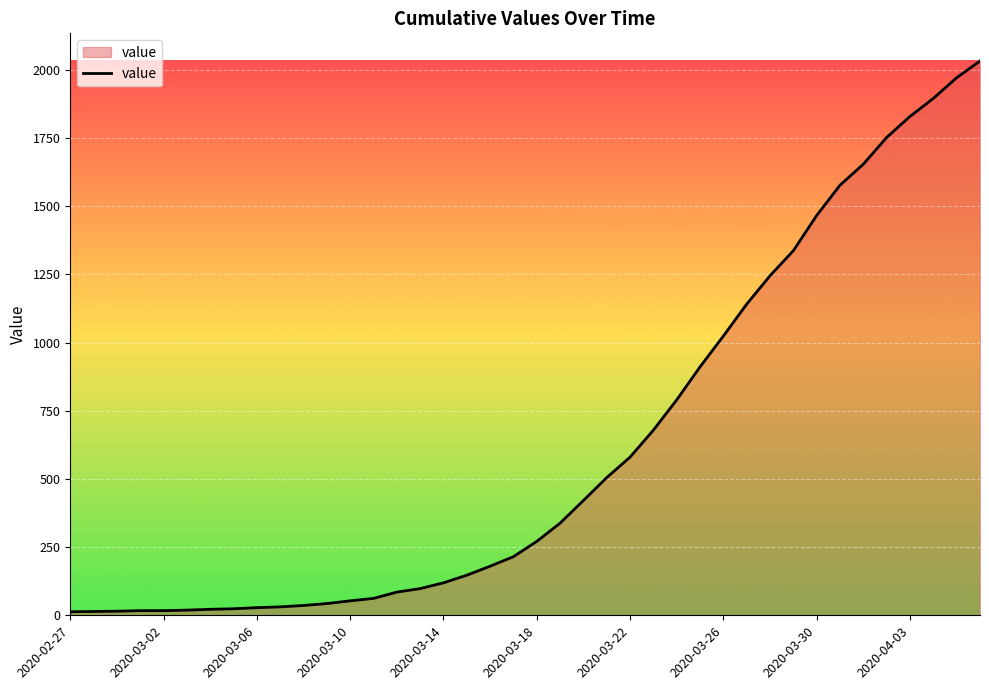

What is the maximum value shown in the chart?

2032